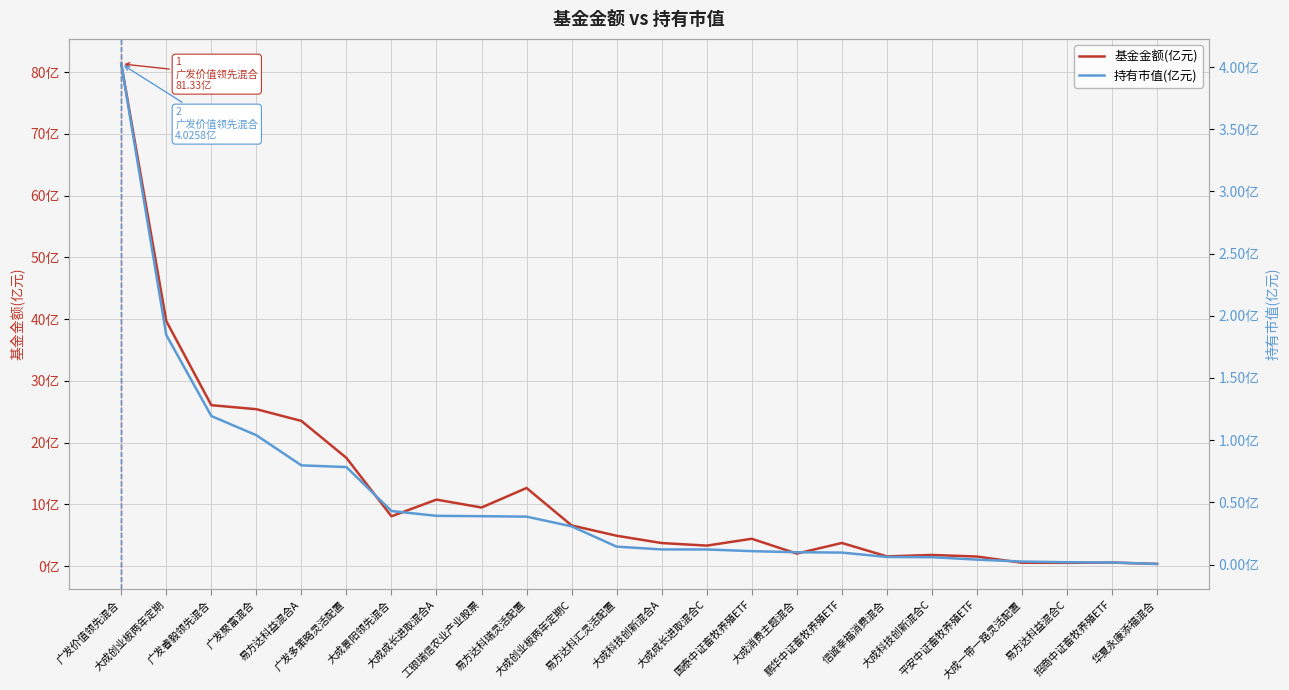

Read the 持有市值(亿元) value at 大成成长进取混合A.

0.4